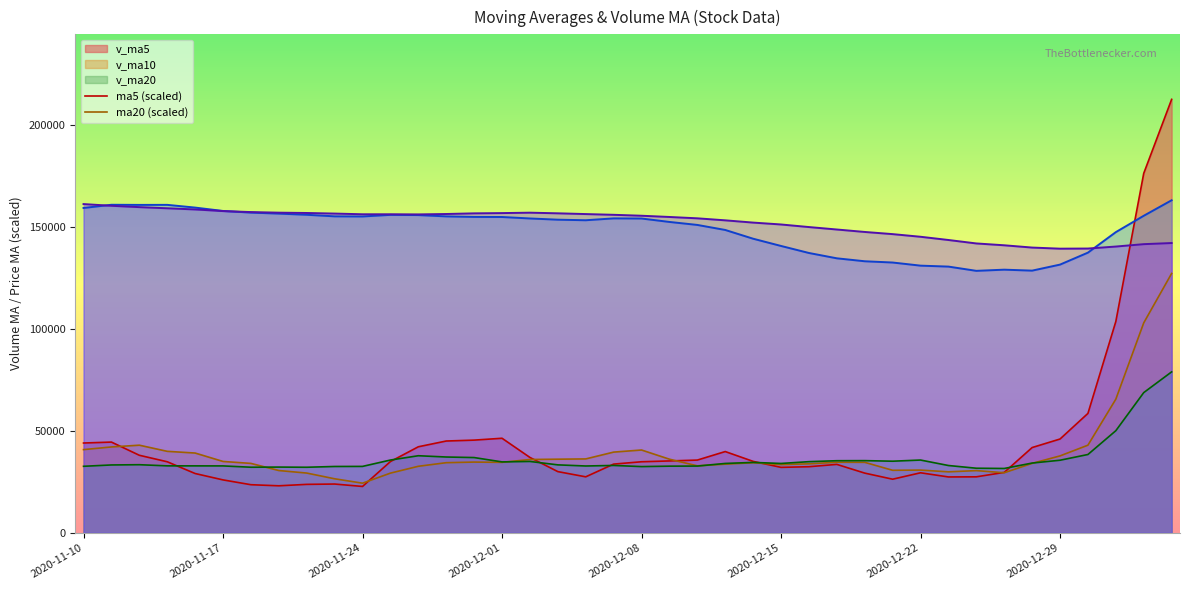

What is the minimum value shown in the chart?

22784.9